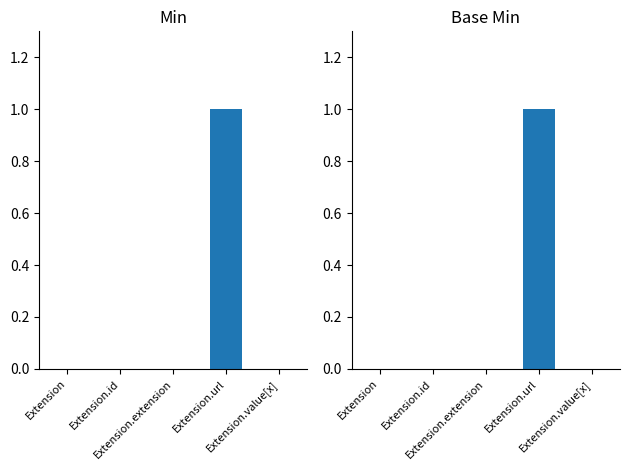

How many data points in Base Min are above 0?

1